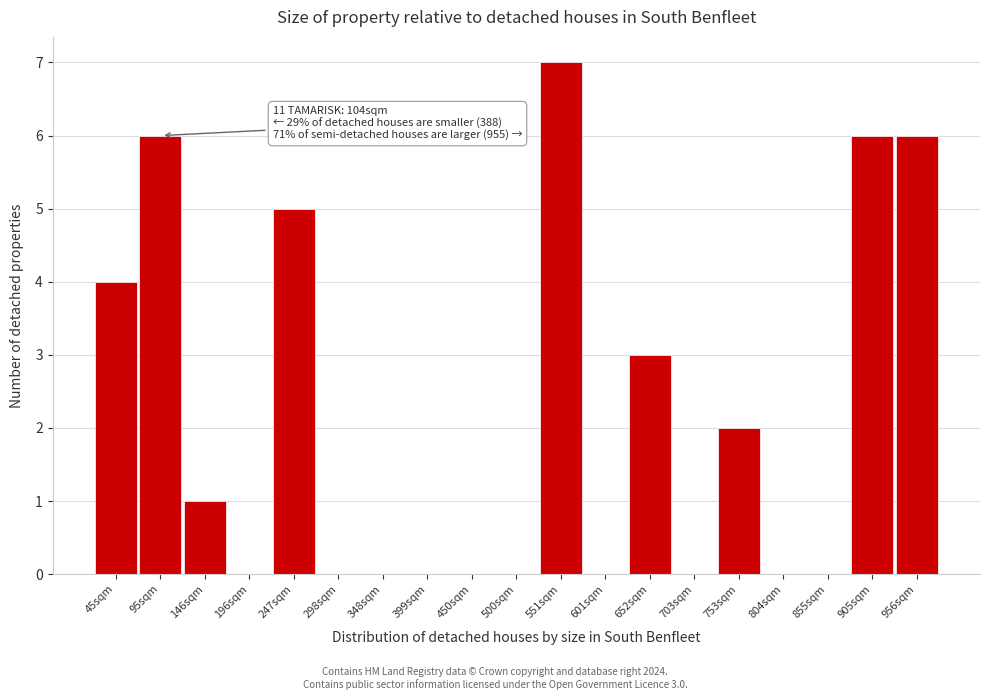

Reading right to left, what are all the values shown in this chart?

956sqm=6	905sqm=6	855sqm=0	804sqm=0	753sqm=2	703sqm=0	652sqm=3	601sqm=0	551sqm=7	500sqm=0	450sqm=0	399sqm=0	348sqm=0	298sqm=0	247sqm=5	196sqm=0	146sqm=1	95sqm=6	45sqm=4